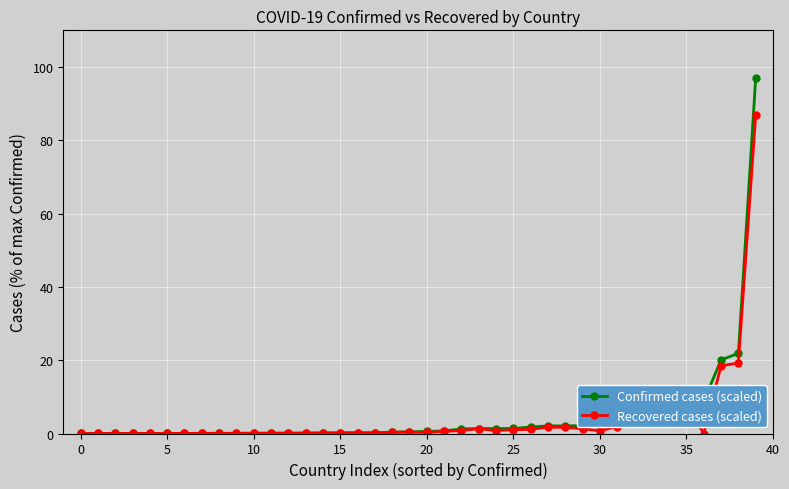

True or false: Recovered cases (scaled) has more than 0 points higher than both neighbors.

True